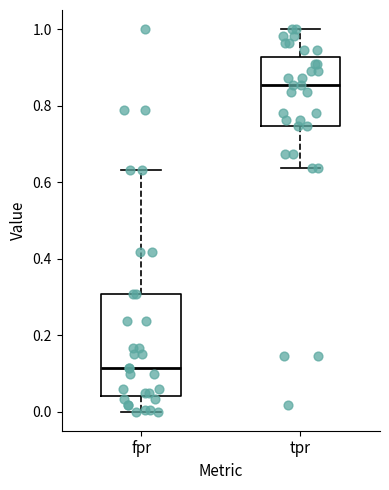

Which box has the highest median line?

tpr